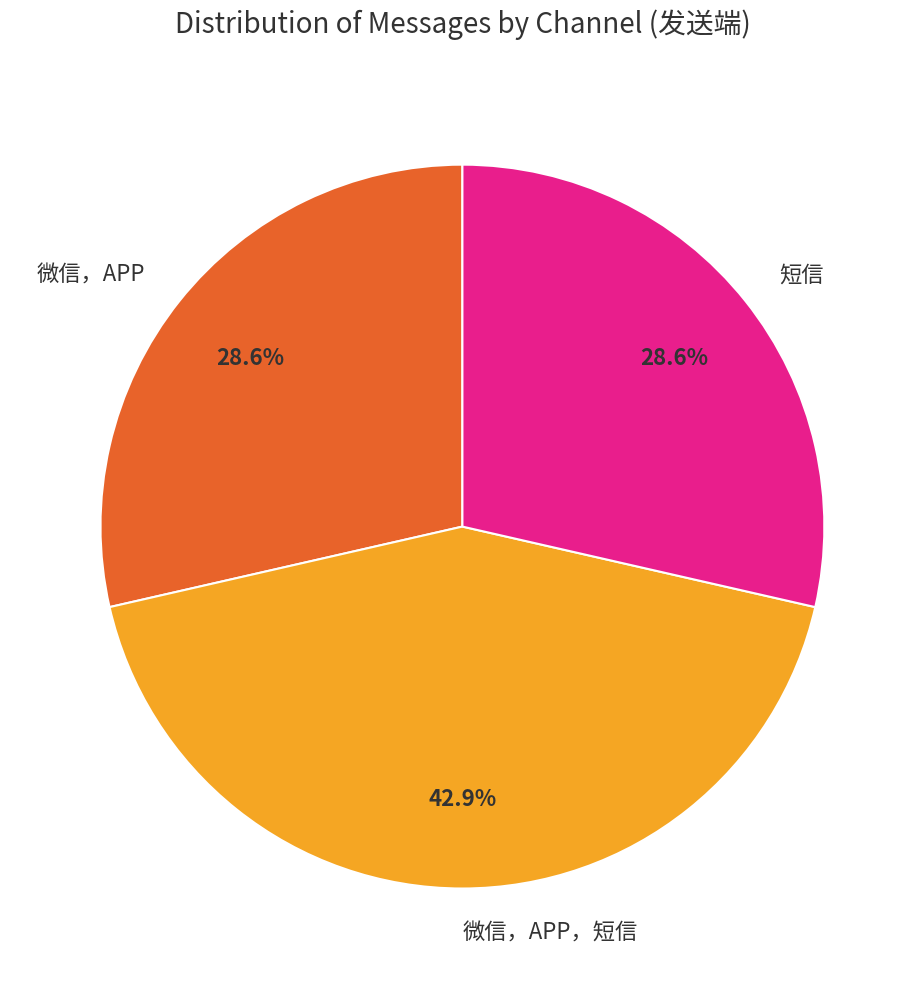

Count the number of slices in the pie.

3